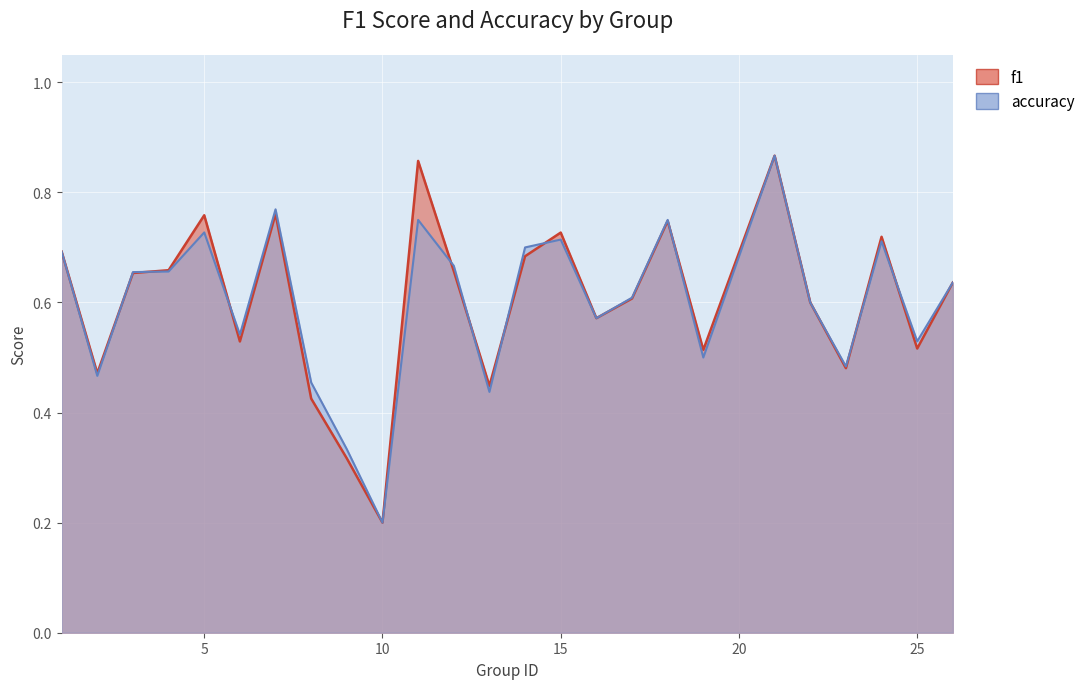

At how many categories does at least one series exceed 0?

25